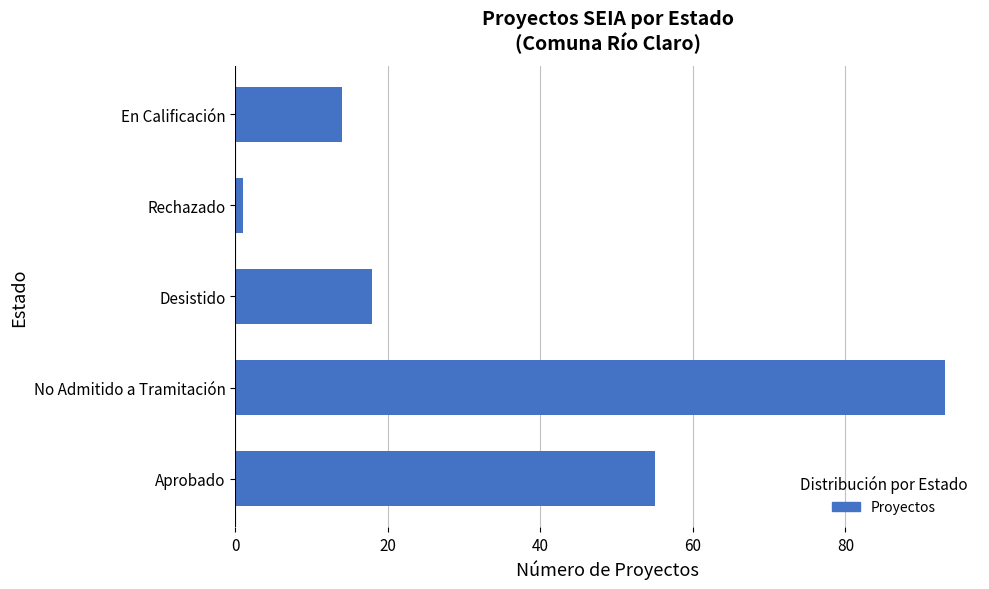

Reading bottom to top, list all the values displayed in this chart.

55	93	18	1	14